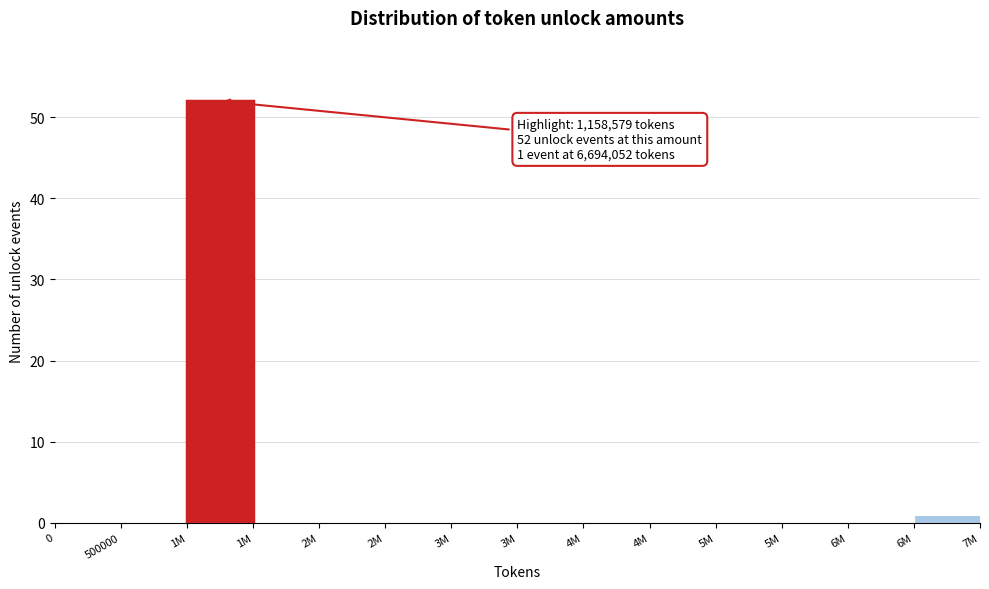

How many categories are shown in the chart?

14